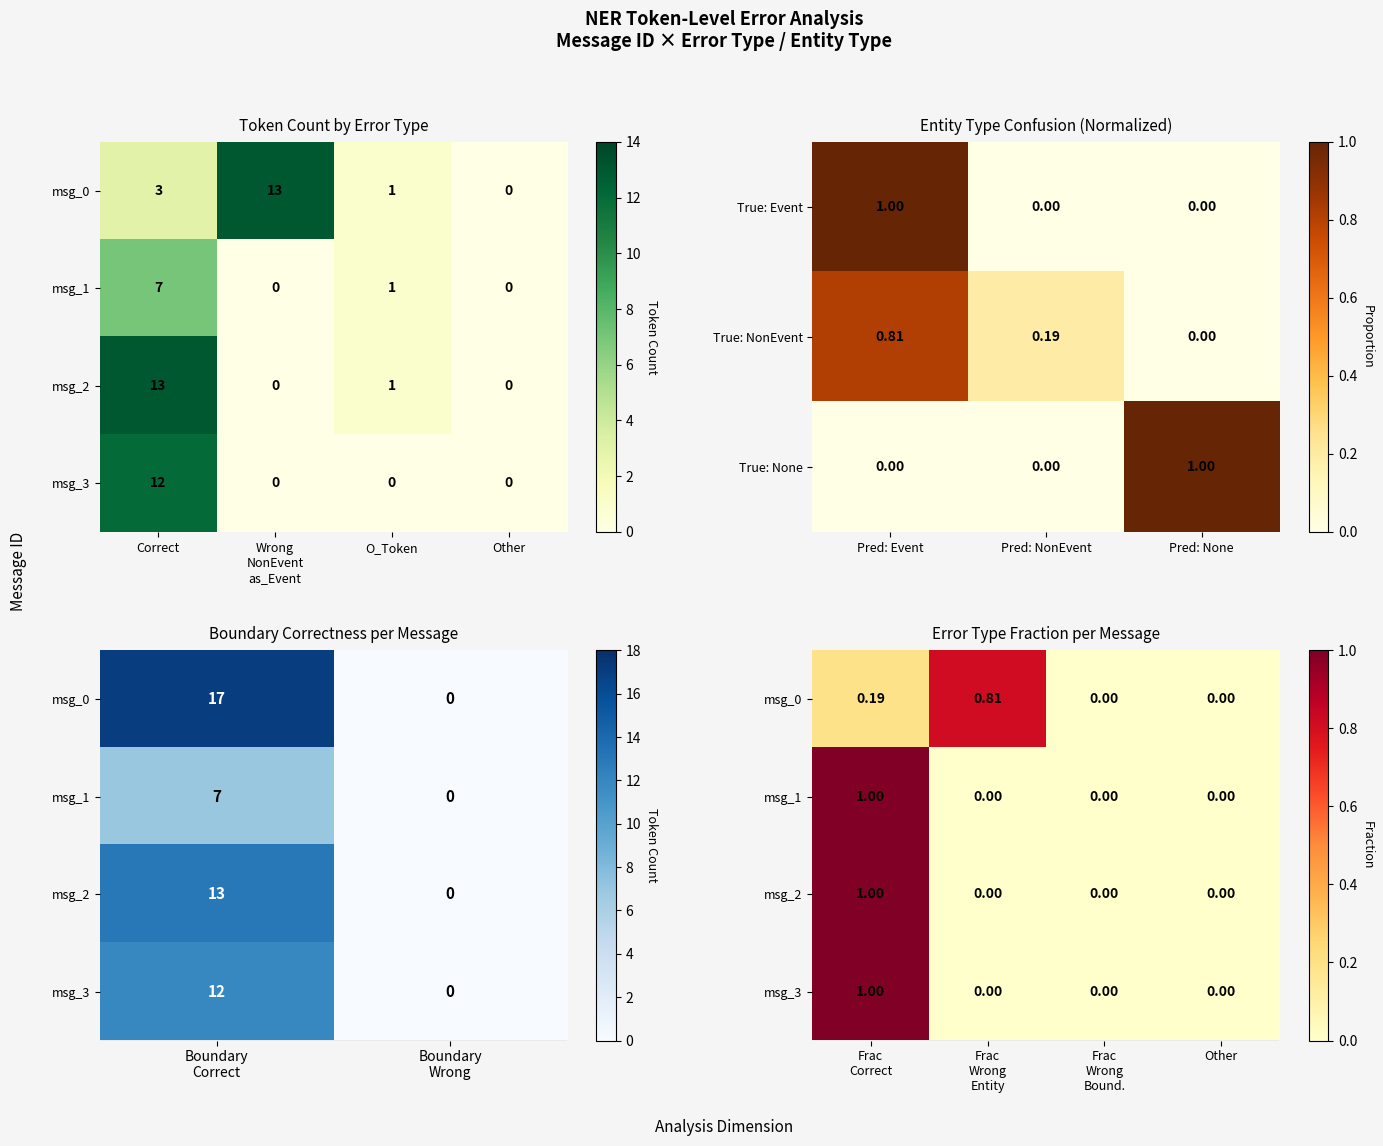

Is the value of True: Event at Pred: None greater than the value of True: None at Pred: None?

No